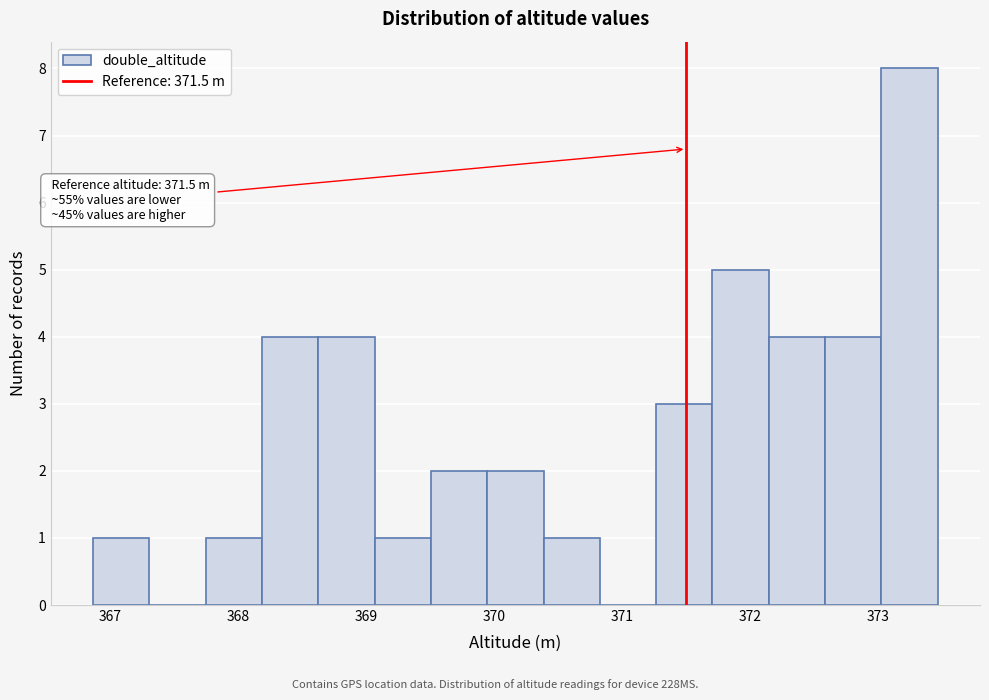

Over which range of the x-axis is the bar tallest?

373.0 to 373.5